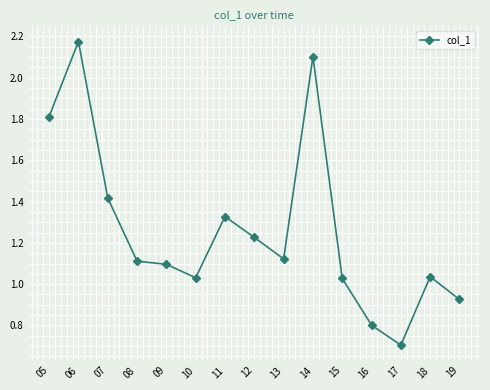

At which category does the chart reach its peak across all series?

06